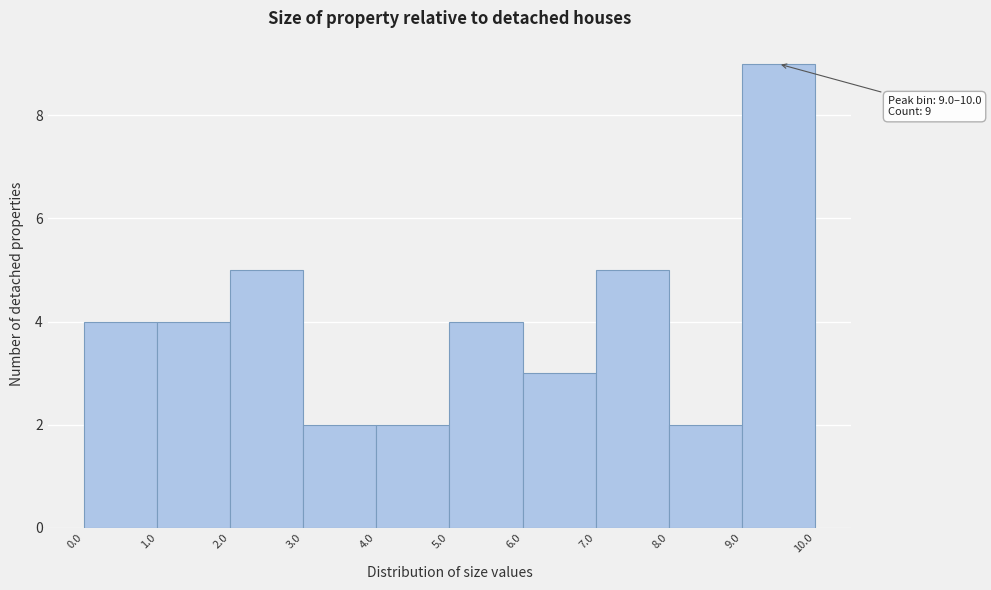

Which range on the x-axis has the tallest bar?

9.0 to 10.0